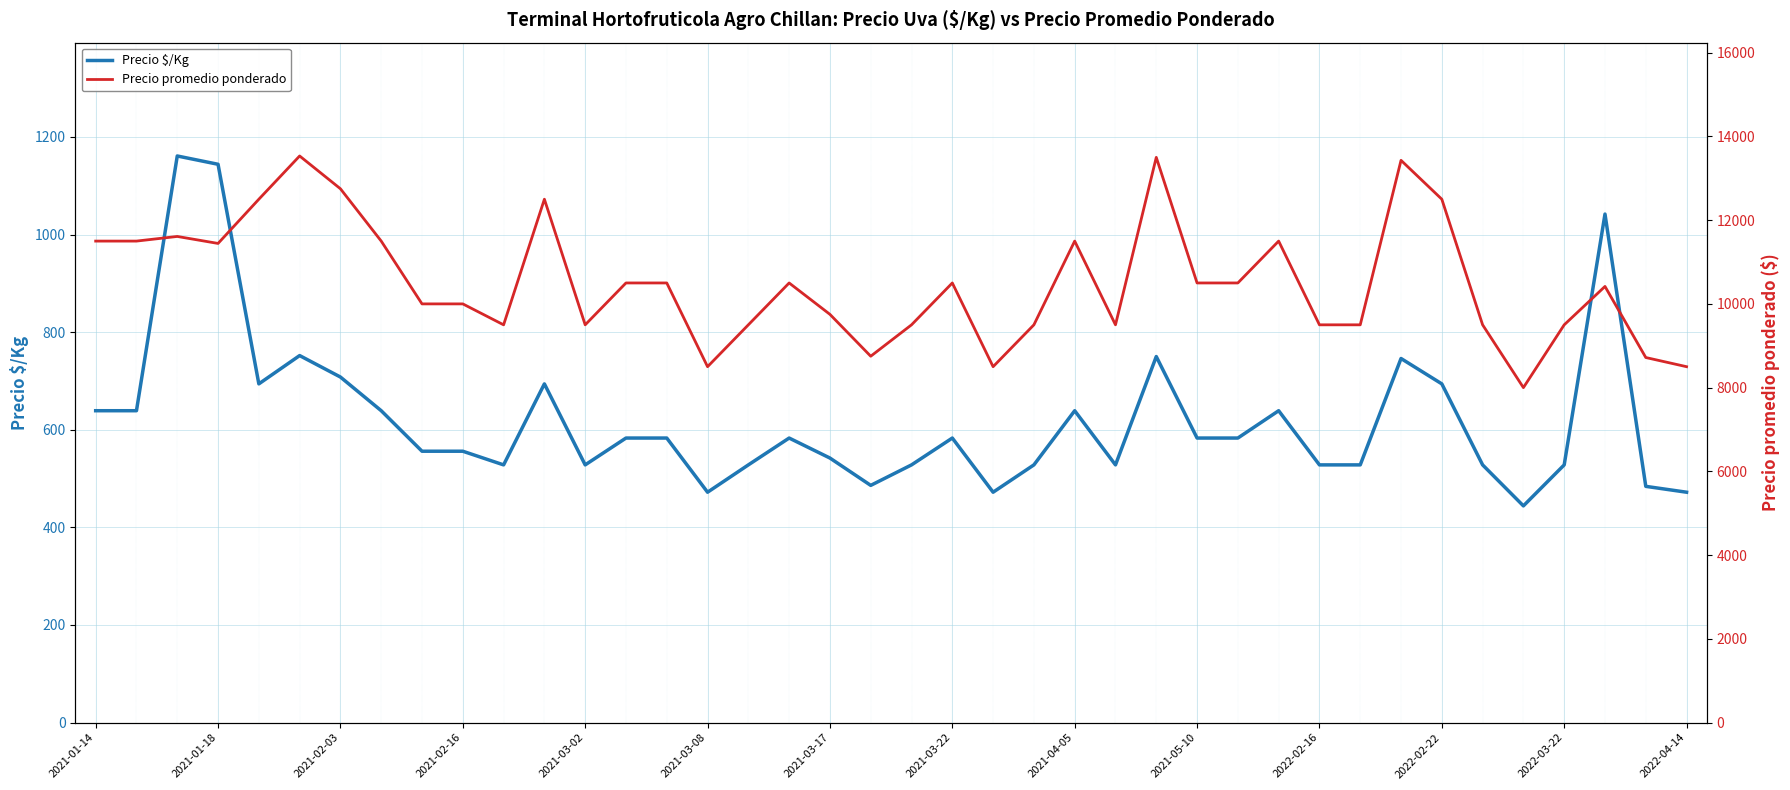

What is the minimum value for Precio $/Kg?

444